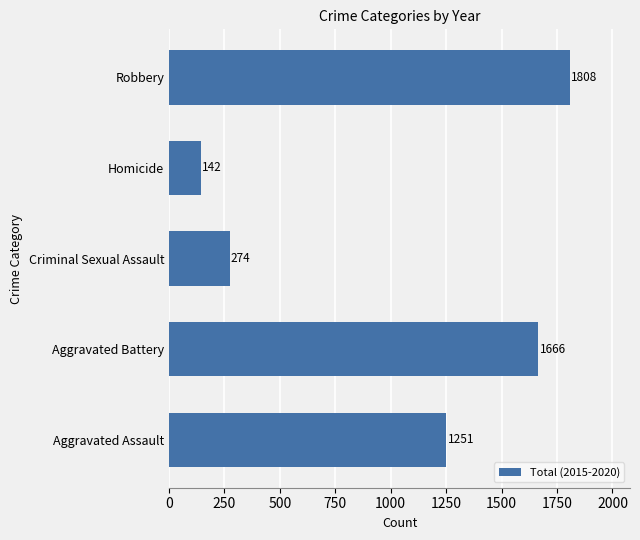

At which label is the value closest to 975?

Aggravated Assault